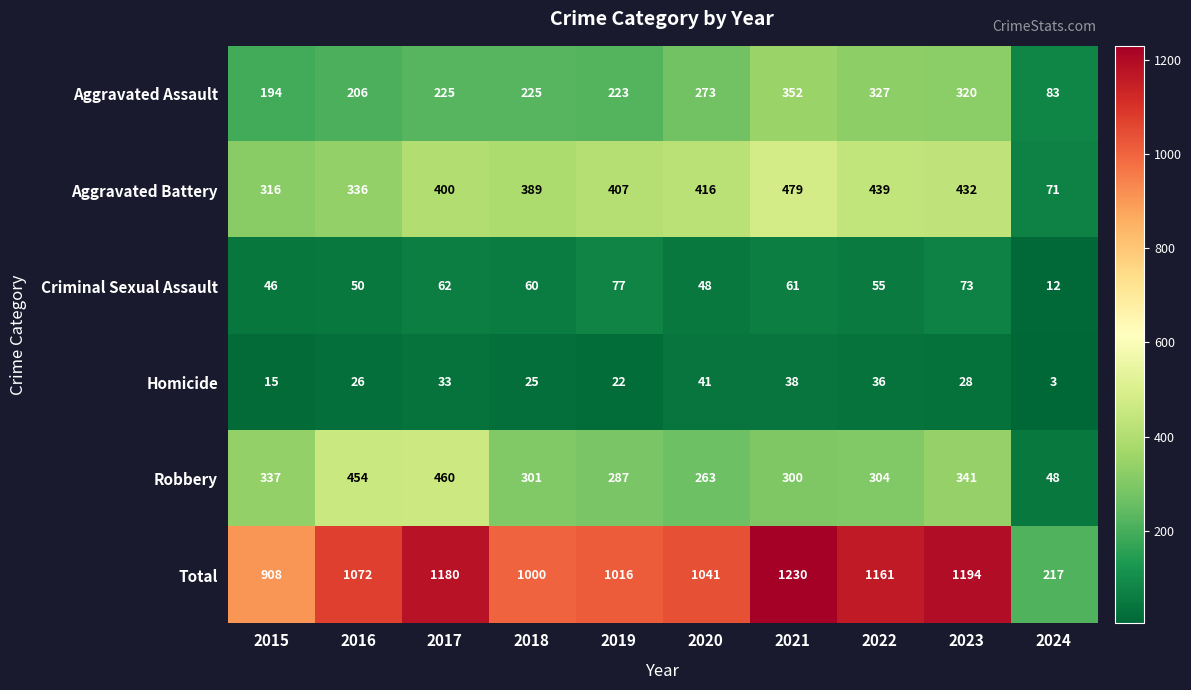

What is the difference between the maximum and minimum values in the Homicide series?

38